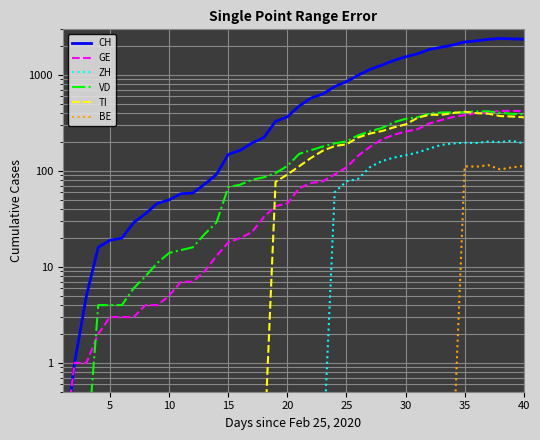

True or false: GE and CH intersect in this chart.

False